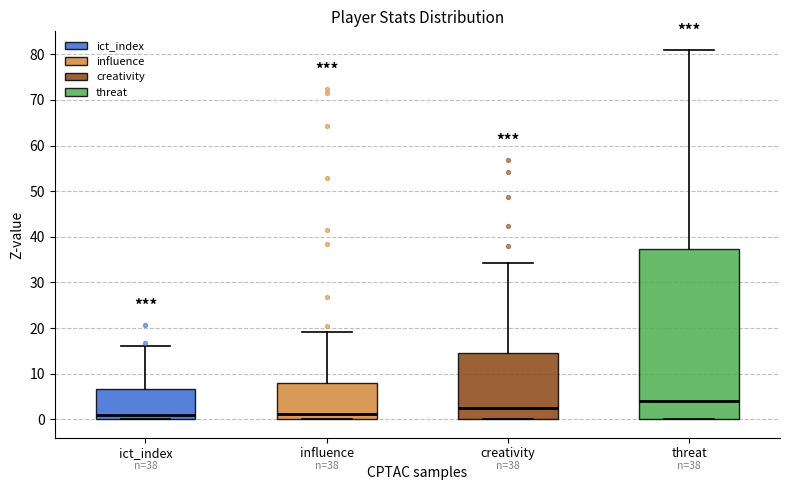

Comparing the boxes themselves (not the whiskers), which one is the tallest?

threat